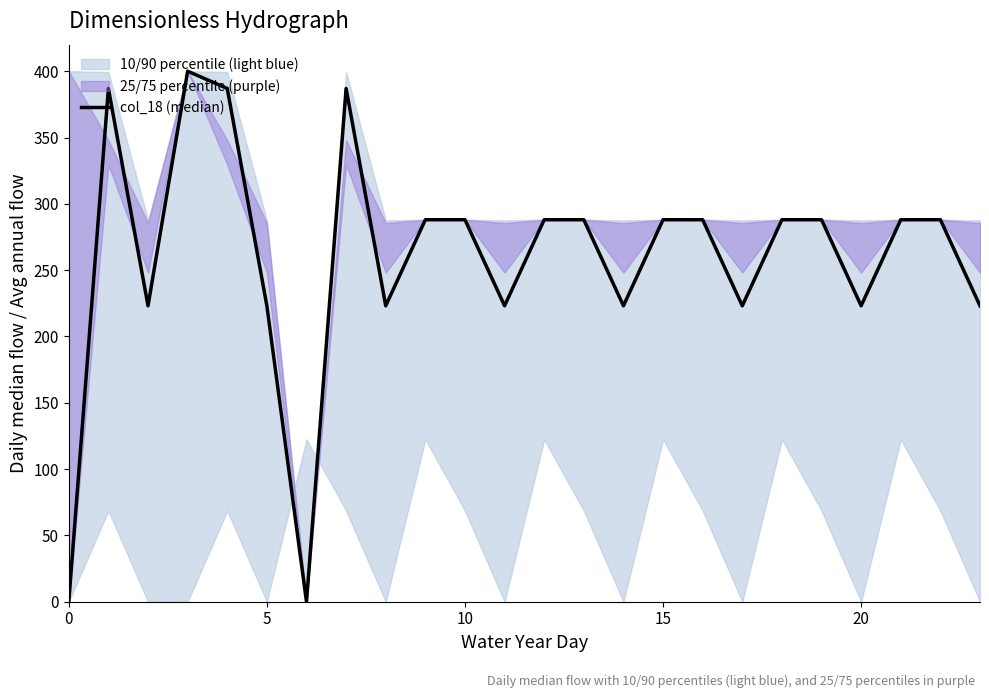

How many points are lower than both their immediate neighbors (excluding endpoints)?

7